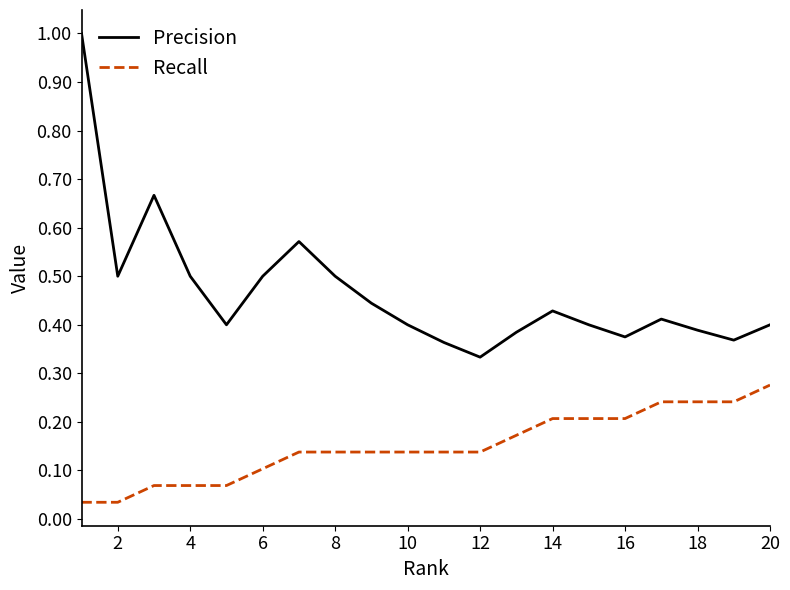

List the series in order of their peak value, highest first.

Precision, Recall